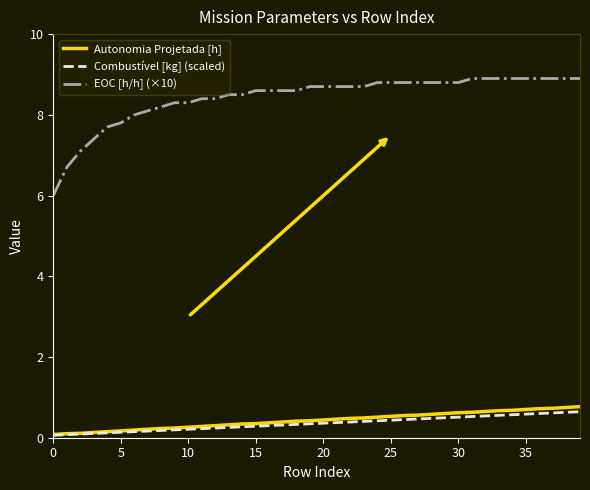

Which series has the largest total across all categories?

EOC [h/h] (×10)